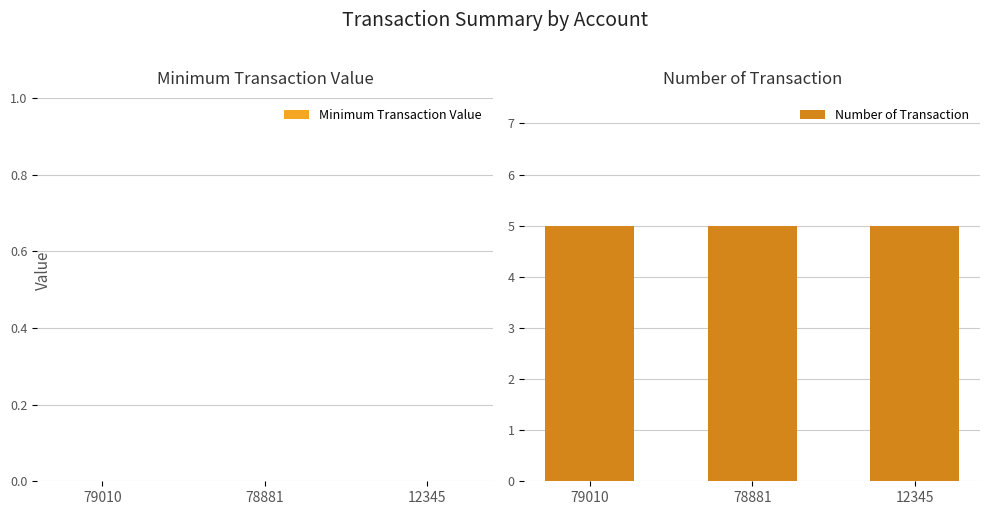

Which category has the highest value in the Number of Transaction series?

79010